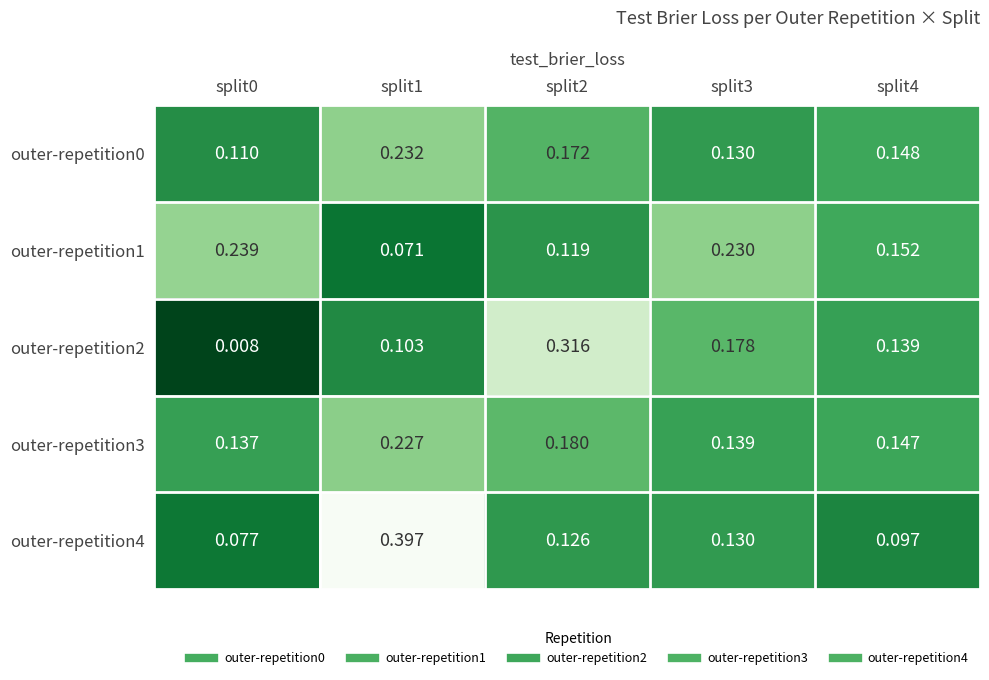

Is the value of outer-repetition1 at split0 greater than the value of outer-repetition4 at split4?

Yes